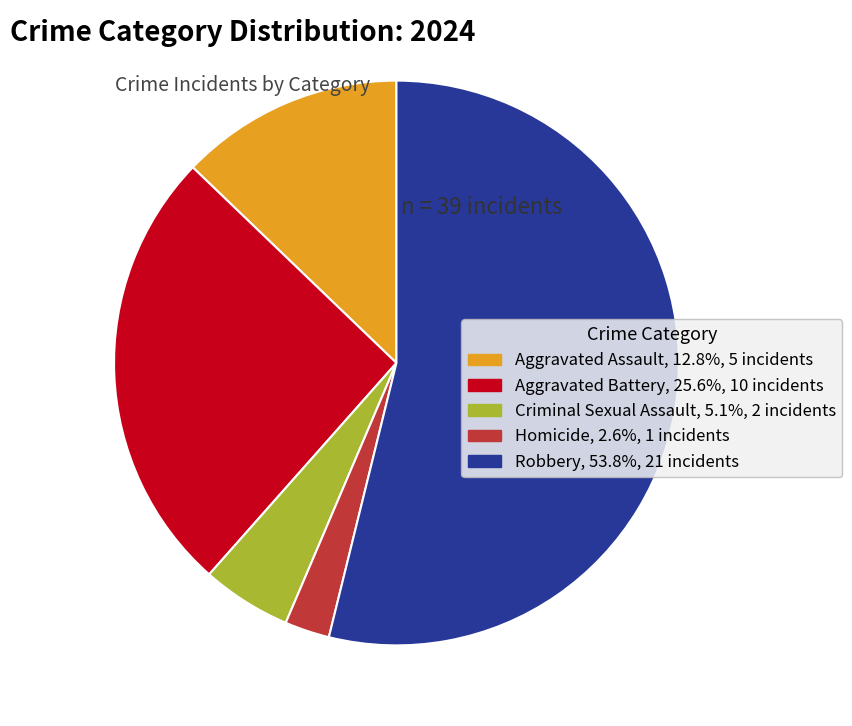

How many slices are in this pie chart?

5